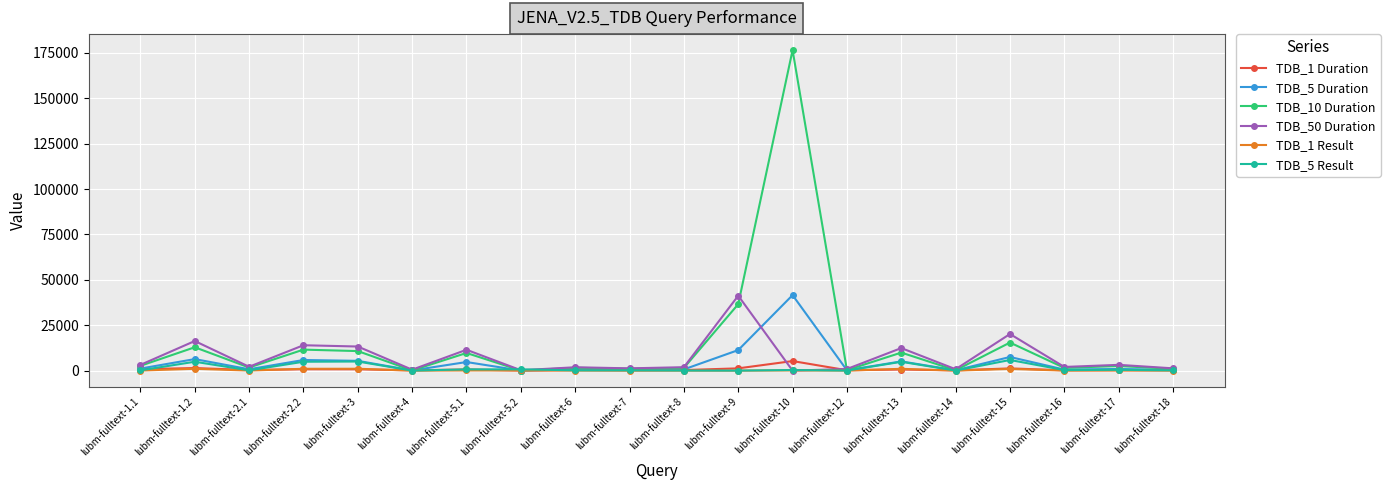

What is the sum of the TDB_5 Duration values at lubm-fulltext-9 and lubm-fulltext-13?

16398